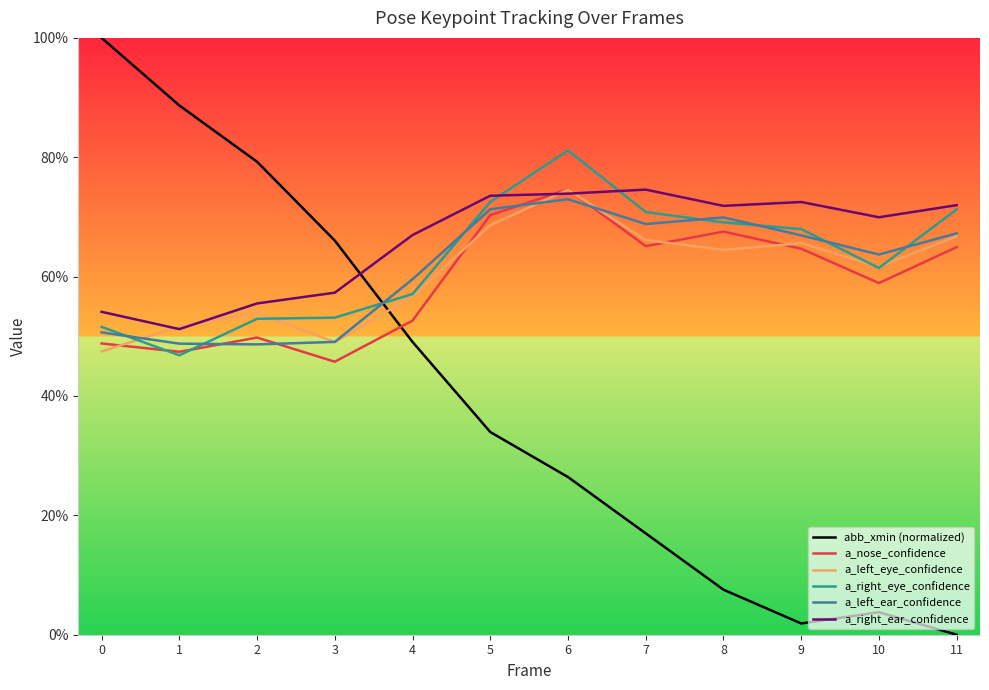

Reading right to left, transcribe all the data shown in this chart.

abb_xmin (normalized): 0.0	0.0	0.0	0.1	0.2	0.3	0.3	0.5	0.7	0.8	0.9	1.0
a_nose_confidence: 0.6	0.6	0.6	0.7	0.7	0.7	0.7	0.5	0.5	0.5	0.5	0.5
a_left_eye_confidence: 0.7	0.6	0.7	0.6	0.7	0.7	0.7	0.6	0.5	0.5	0.5	0.5
a_right_eye_confidence: 0.7	0.6	0.7	0.7	0.7	0.8	0.7	0.6	0.5	0.5	0.5	0.5
a_left_ear_confidence: 0.7	0.6	0.7	0.7	0.7	0.7	0.7	0.6	0.5	0.5	0.5	0.5
a_right_ear_confidence: 0.7	0.7	0.7	0.7	0.7	0.7	0.7	0.7	0.6	0.6	0.5	0.5